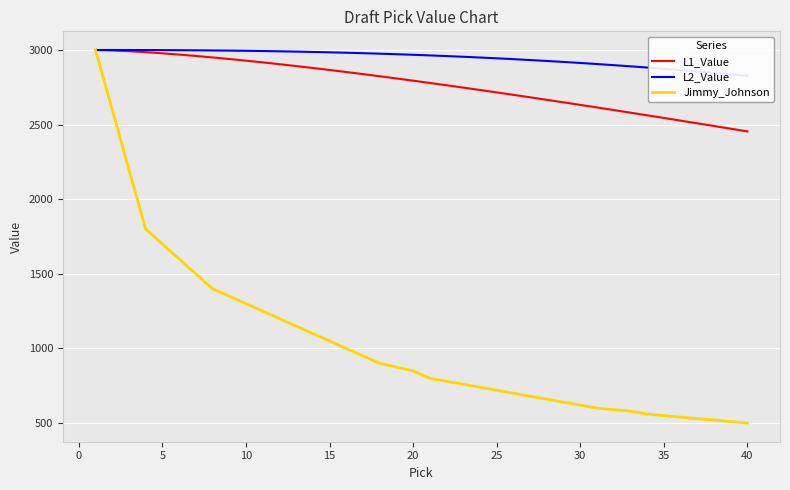

What is the minimum value for L1_Value?

2454.3